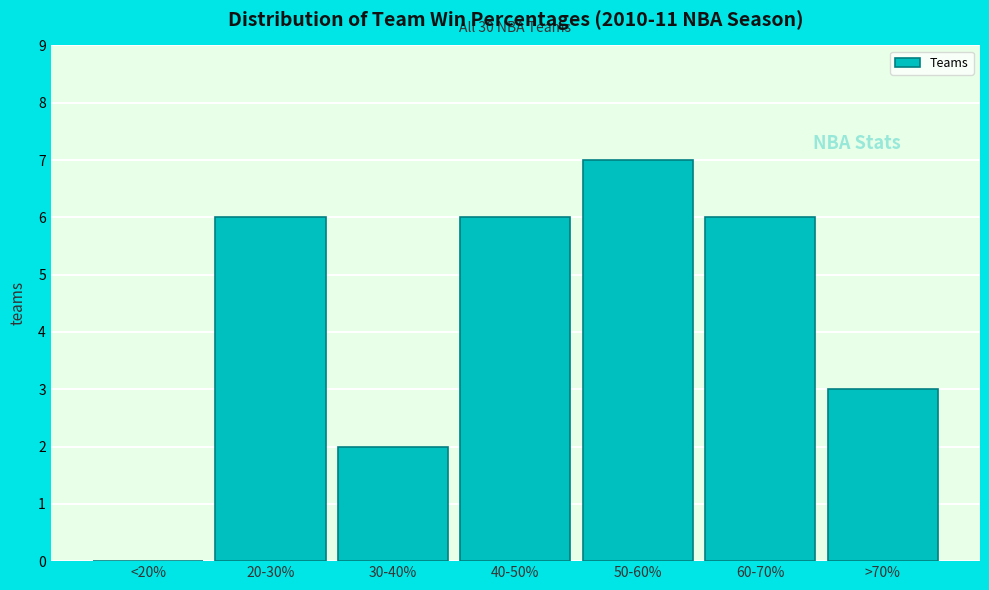

Reading left to right, what are all the values shown in this chart?

<20%=0	20-30%=6	30-40%=2	40-50%=6	50-60%=7	60-70%=6	>70%=3